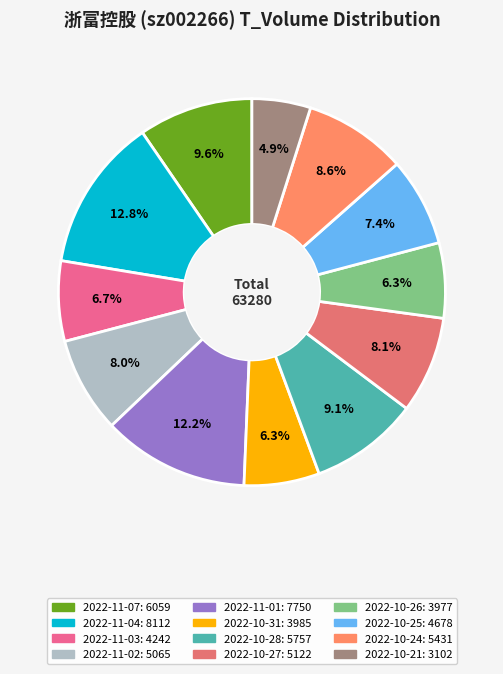

What percentage is NOT represented by 2022-10-21?

95.1%